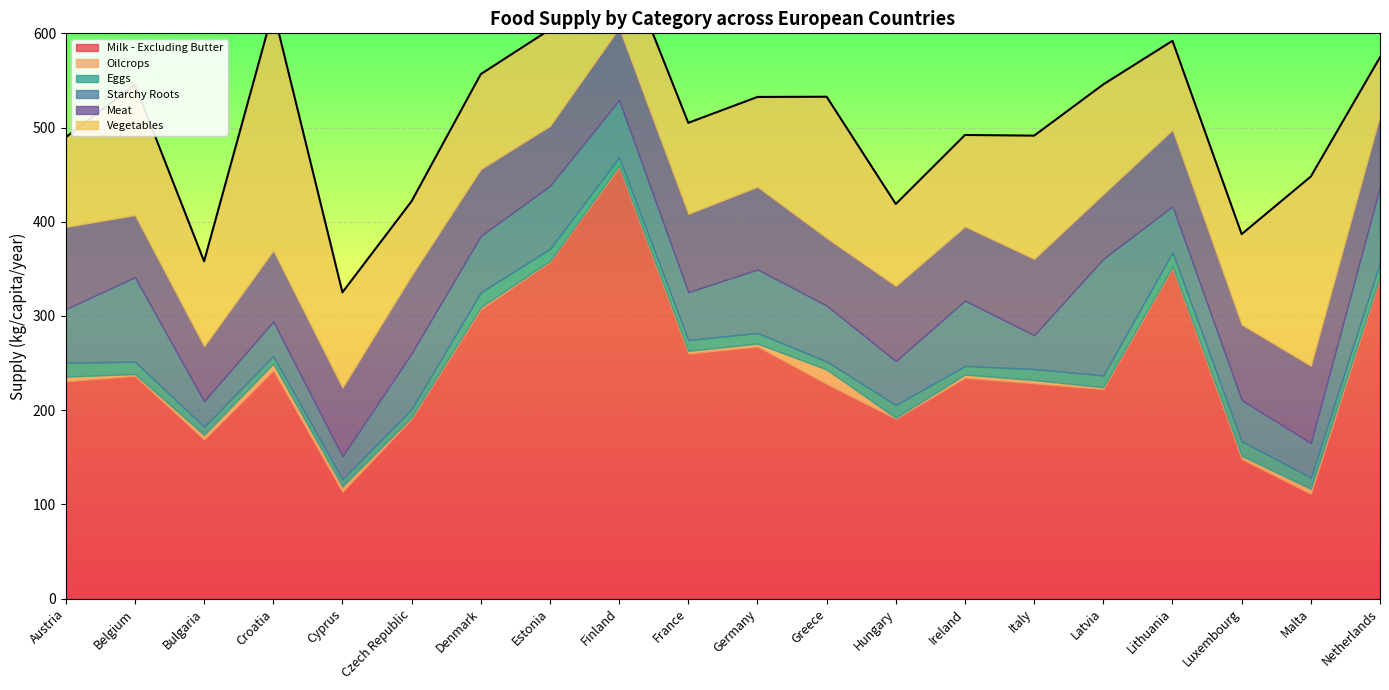

Does the chart display data point markers on the line(s)?

No